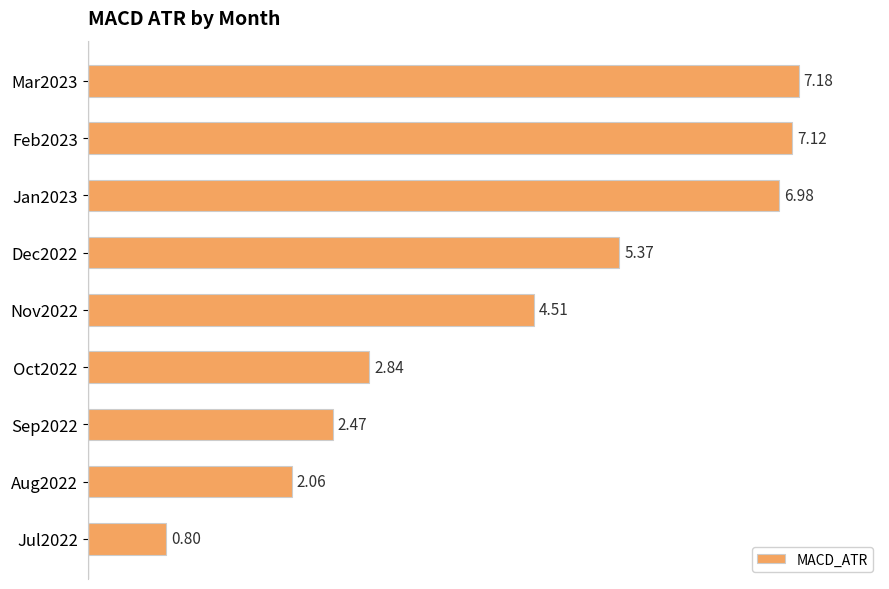

List the labels in order of value, smallest first.

Jul2022, Aug2022, Sep2022, Oct2022, Nov2022, Dec2022, Jan2023, Feb2023, Mar2023